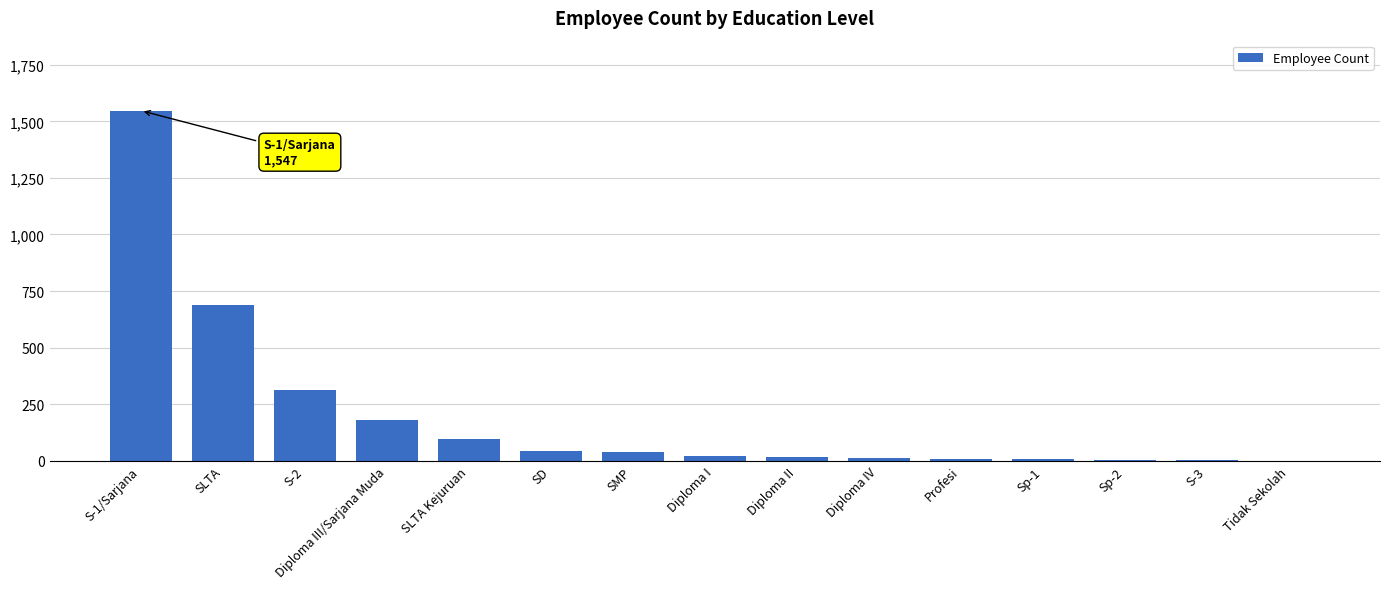

The value at SLTA is 354. True or false?

False